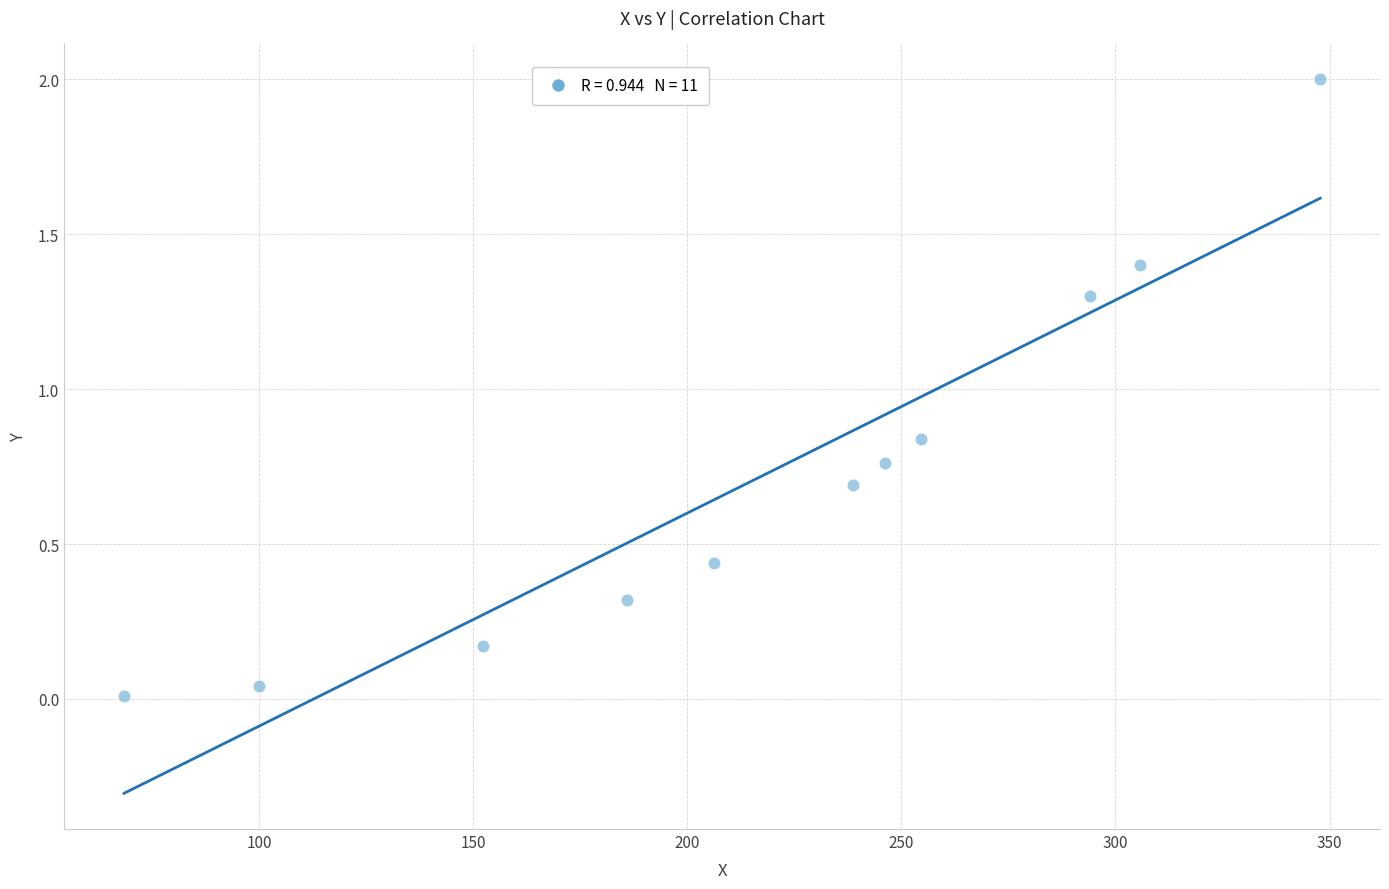

What is the range of Y values (max minus min)?

2.0